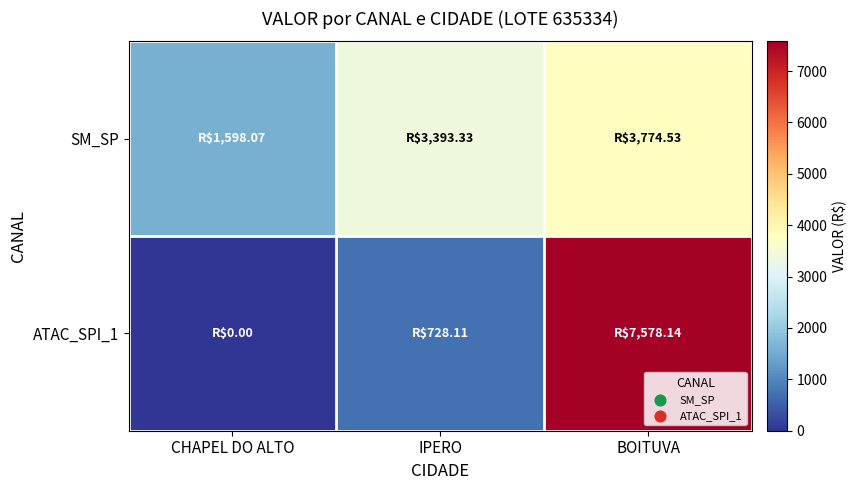

Rank the series at IPERO from highest to lowest value.

SM_SP, ATAC_SPI_1